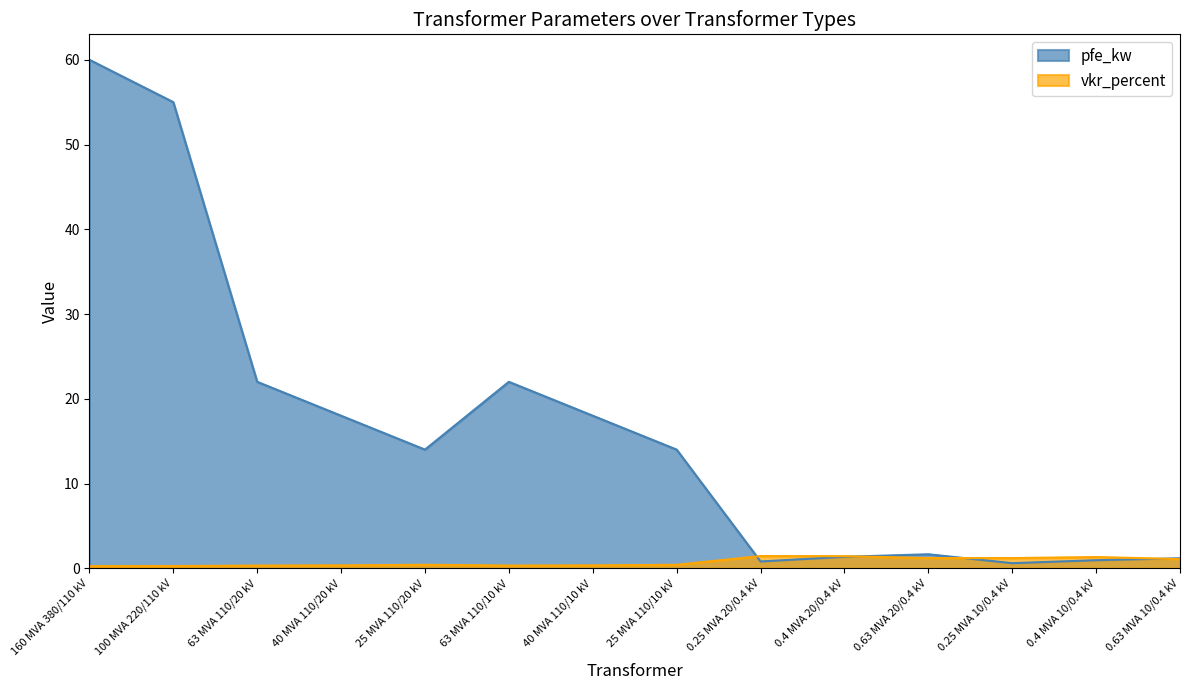

The vkr_percent series shows 0.3 at 63 MVA 110/20 kV. True or false?

True